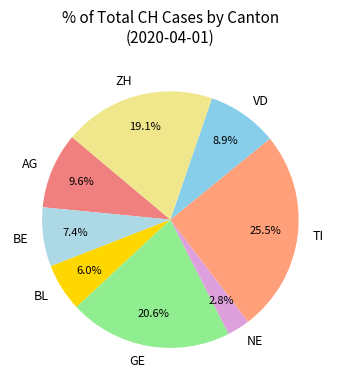

What is the largest slice in the pie chart?

TI